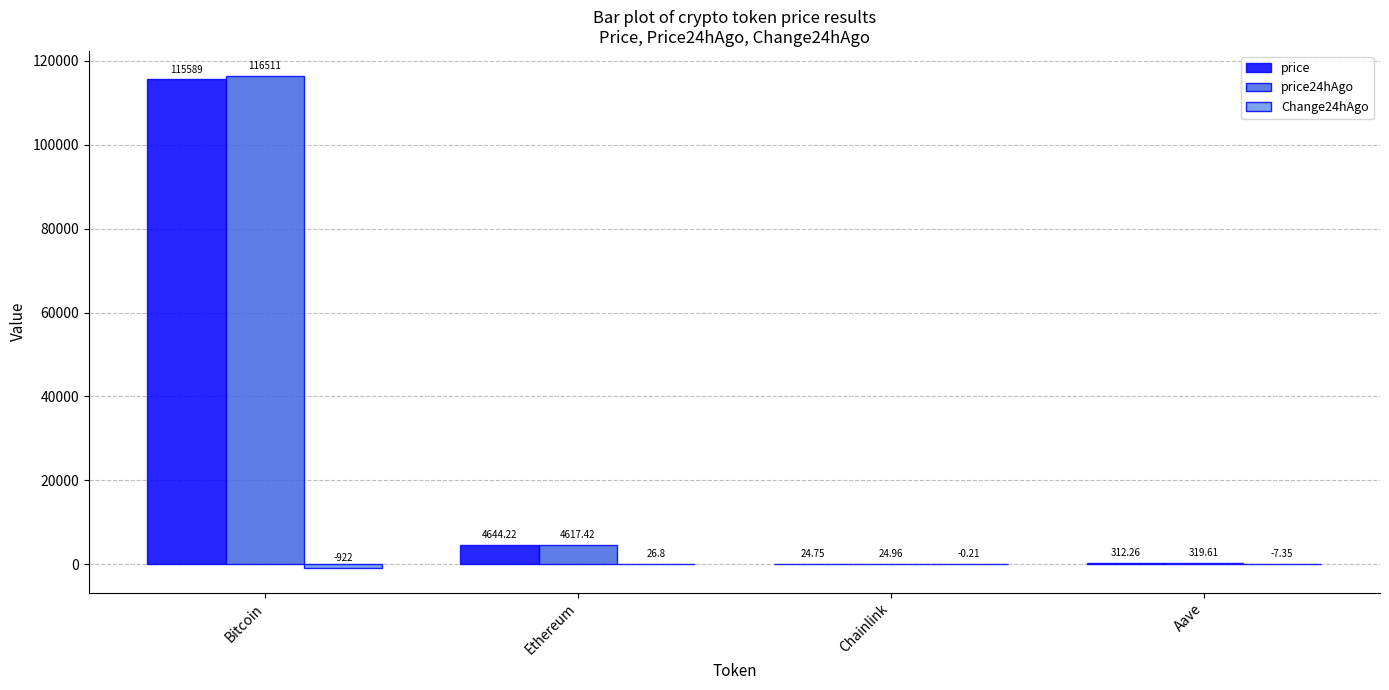

Does the chart contain stacked bars?

No